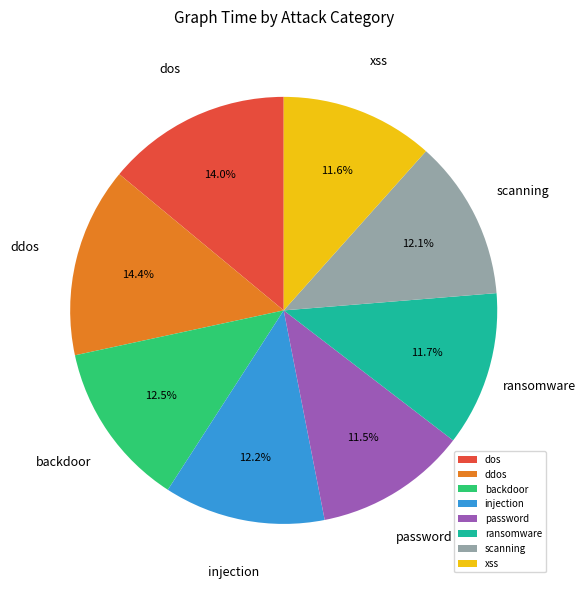

How many slices are in this pie chart?

8